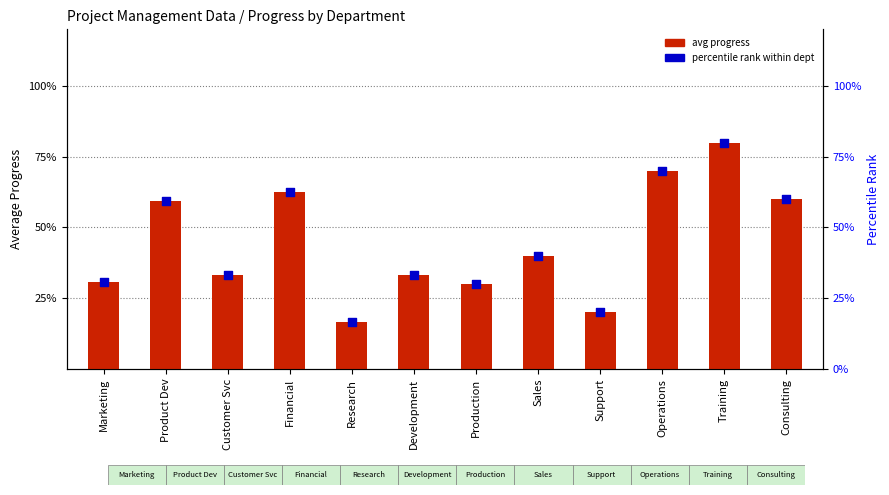

What are all the series names shown in the legend?

avg progress, percentile rank within dept